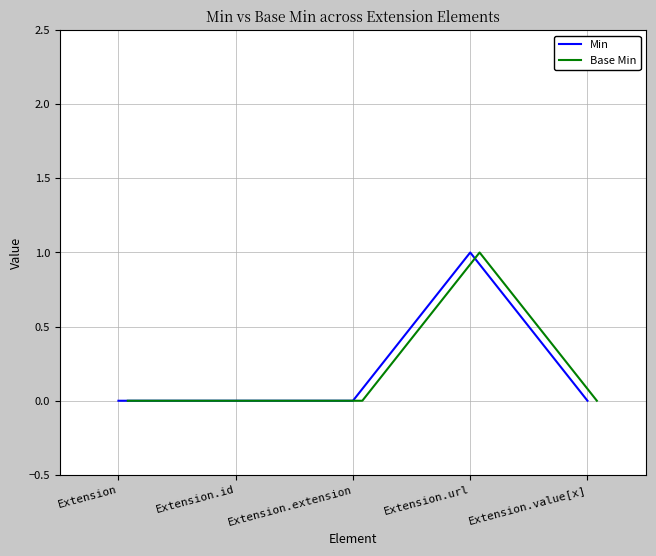

Reading left to right, extract all data points from this chart.

Min: 0	0	0	1	0
Base Min: 0	0	0	1	0